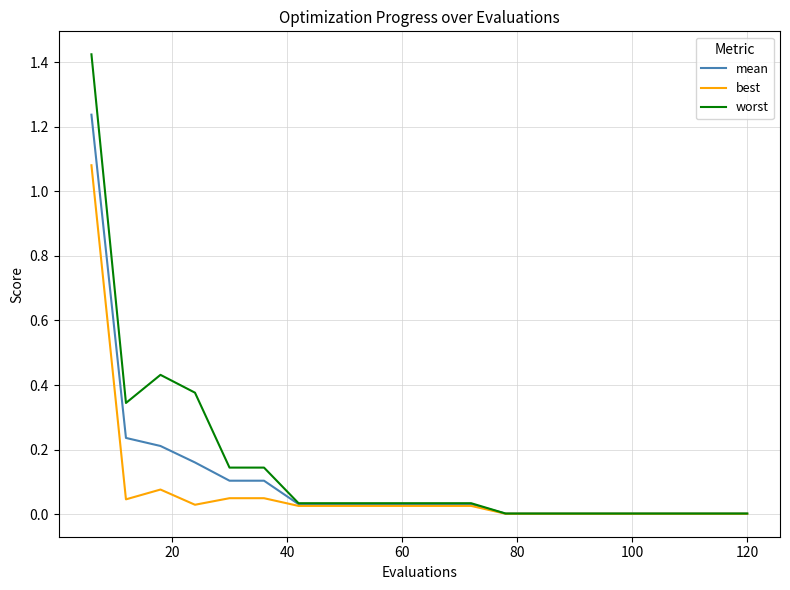

Which series has the largest range (max minus min)?

worst